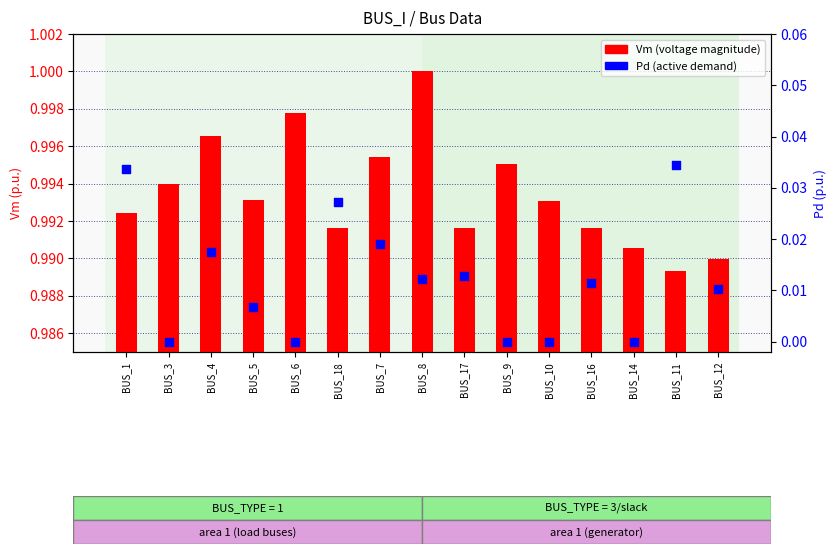

Which series contains the lowest Y value?

Pd (active demand)